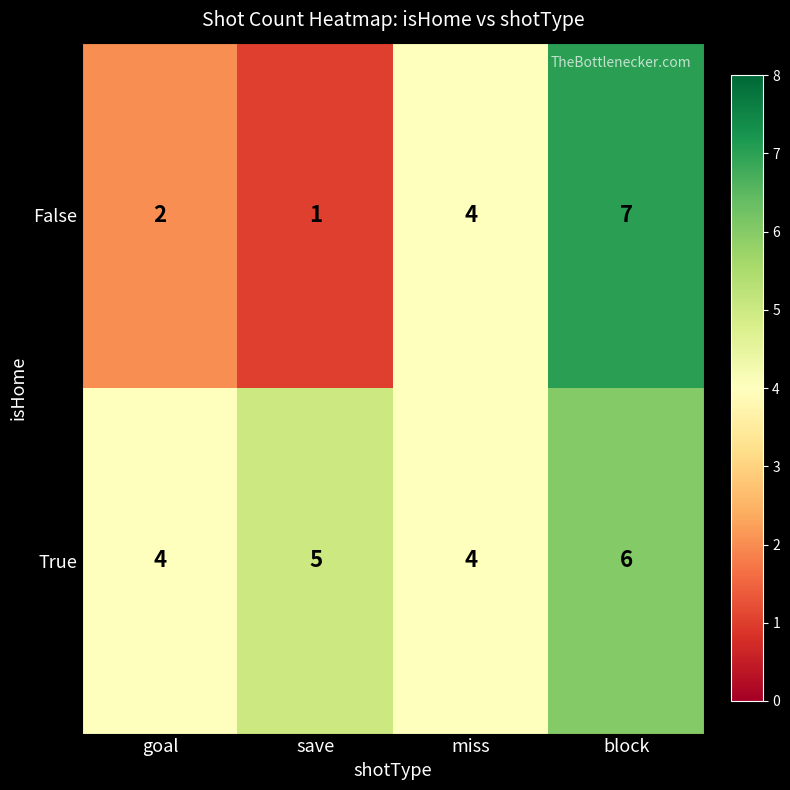

Which series has the largest total across all categories?

True